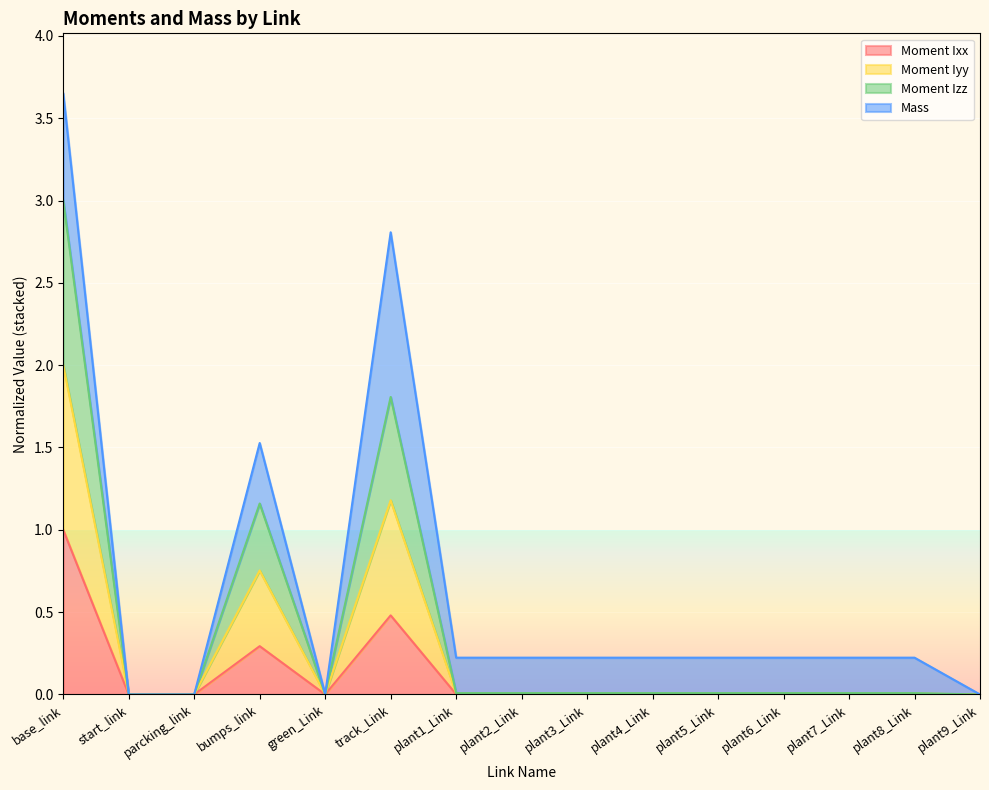

At which category is the sum across all series the highest?

base_link